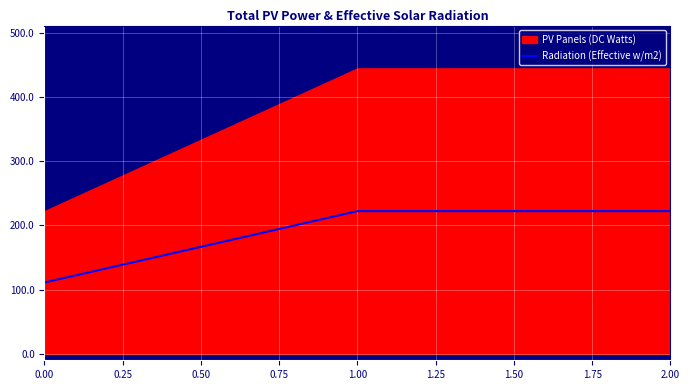

Is it true that Radiation (Effective w/m2) equals 57.1 at 0.00?

False